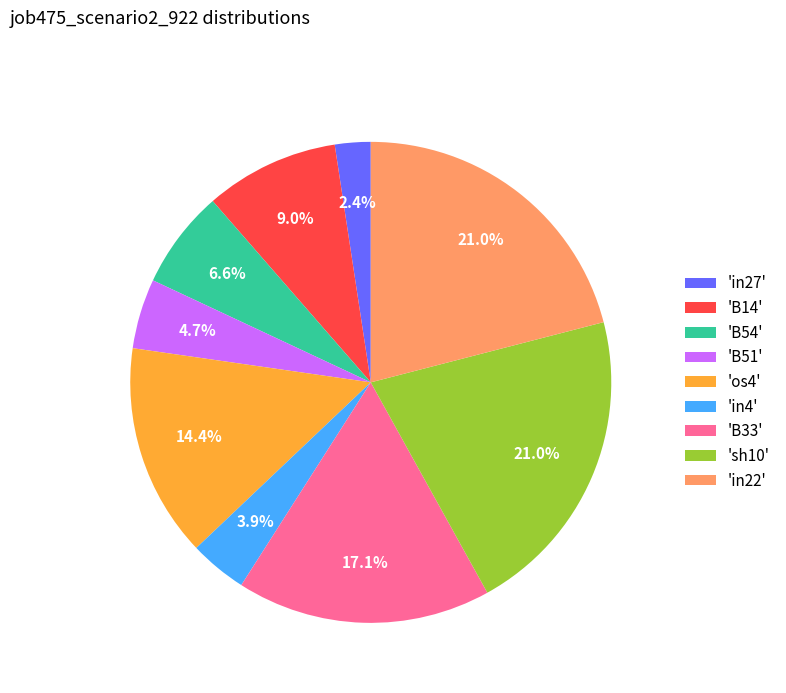

Between 'B51' and 'os4', which is larger?

'os4'